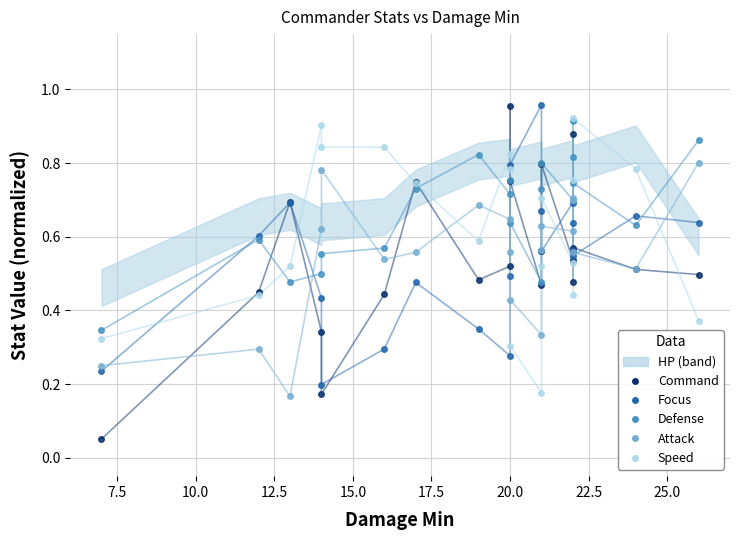

Which series has the largest range (max minus min)?

Command